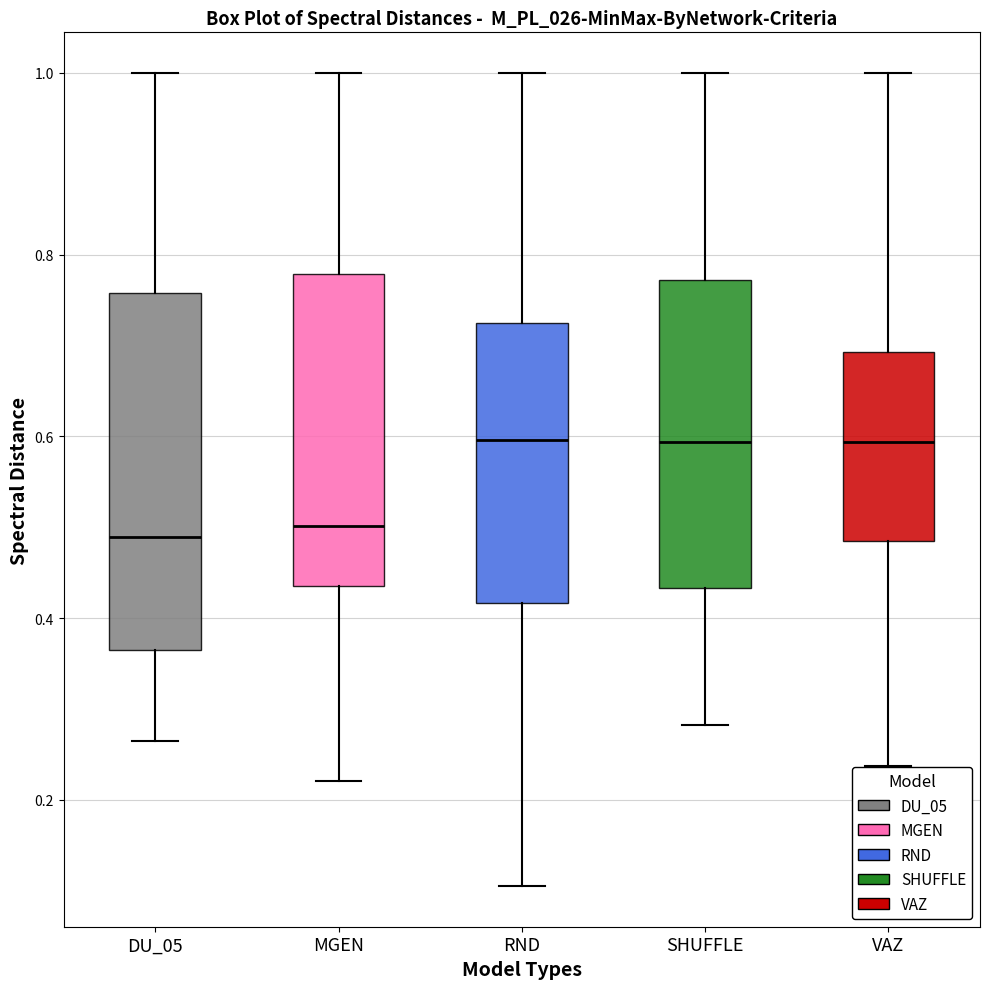

Reading left to right, read every box against the y-axis: the position of its median line, the range the box covers, and the ends of its whiskers. The values are not printed on the chart, so give them approximately, as read against the axis.

DU_05: median 0.48, box 0.36 to 0.76, whiskers 0.26 to 1.00
MGEN: median 0.50, box 0.44 to 0.78, whiskers 0.22 to 1.00
RND: median 0.60, box 0.42 to 0.72, whiskers 0.10 to 1.00
SHUFFLE: median 0.60, box 0.44 to 0.78, whiskers 0.28 to 1.00
VAZ: median 0.60, box 0.48 to 0.70, whiskers 0.24 to 1.00